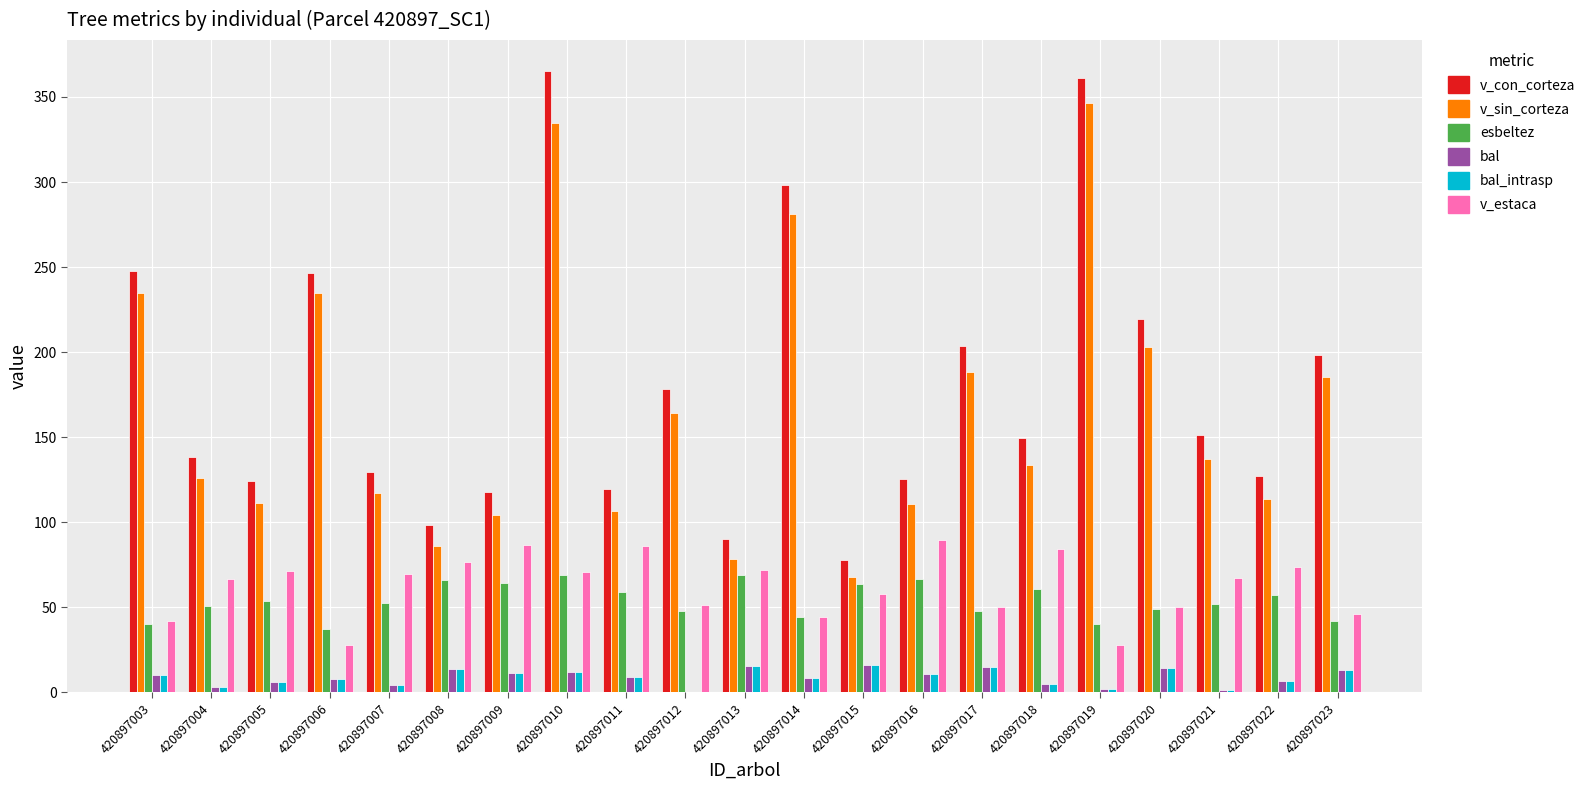

How many groups of bars are there?

21